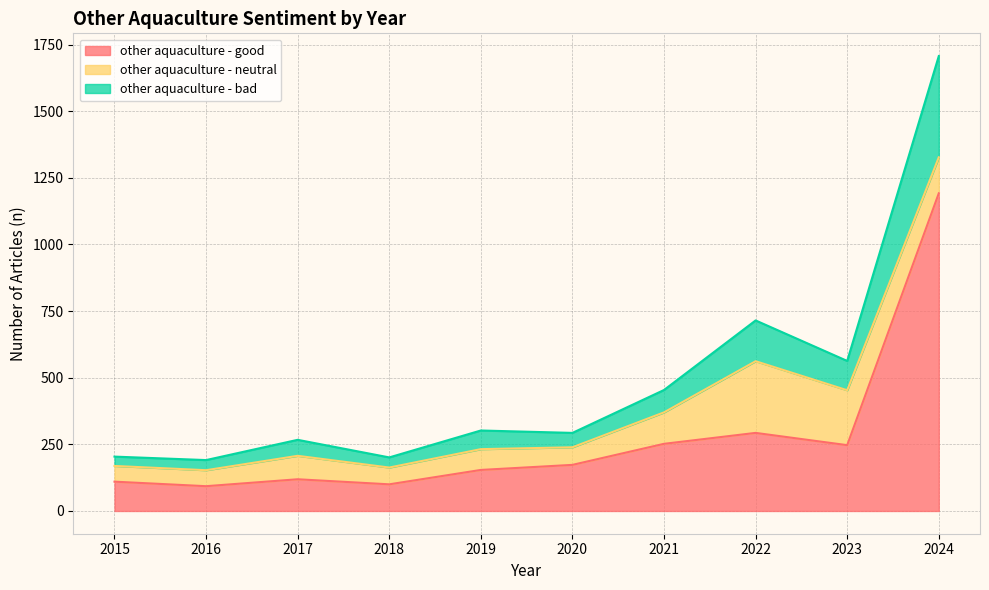

At how many categories does at least one series exceed 220?

7